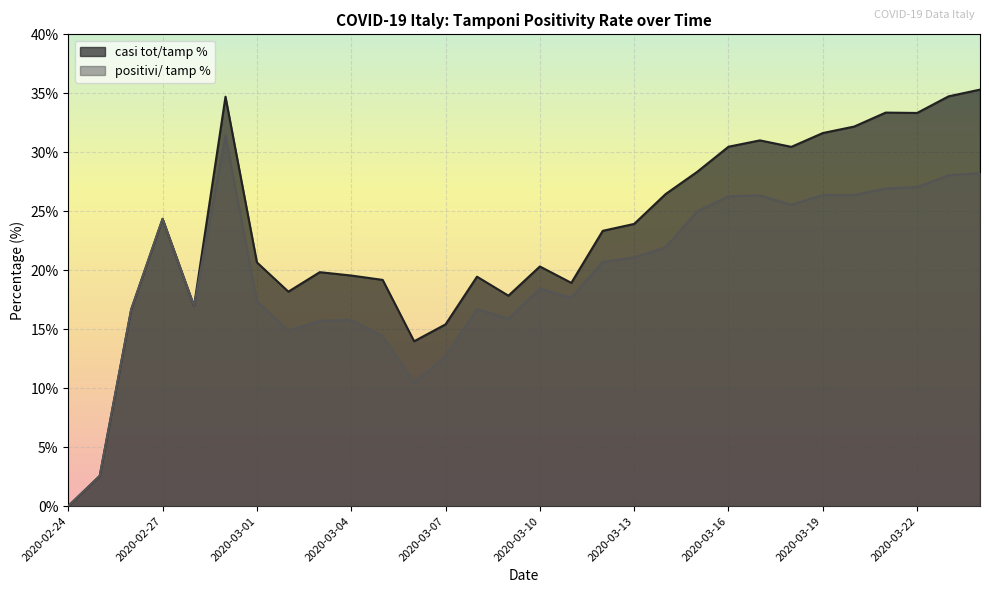

True or false: casi tot/tamp % and positivi/ tamp % cross at least once.

False